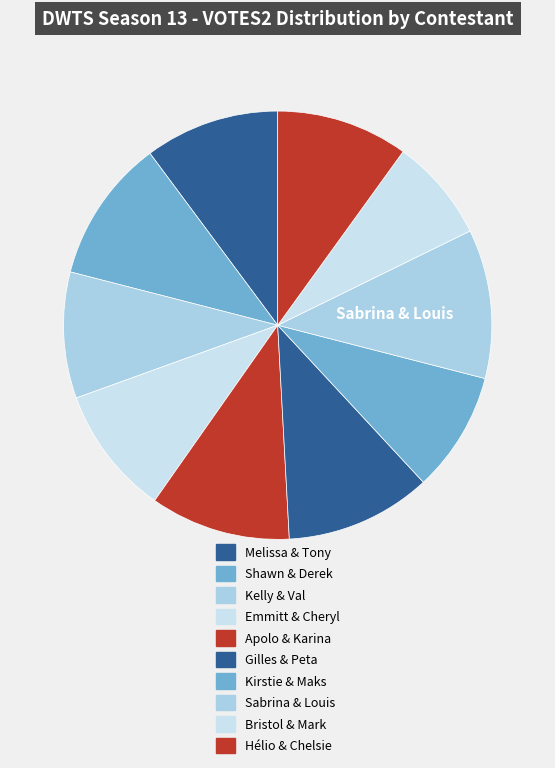

How many slices are in this pie chart?

10